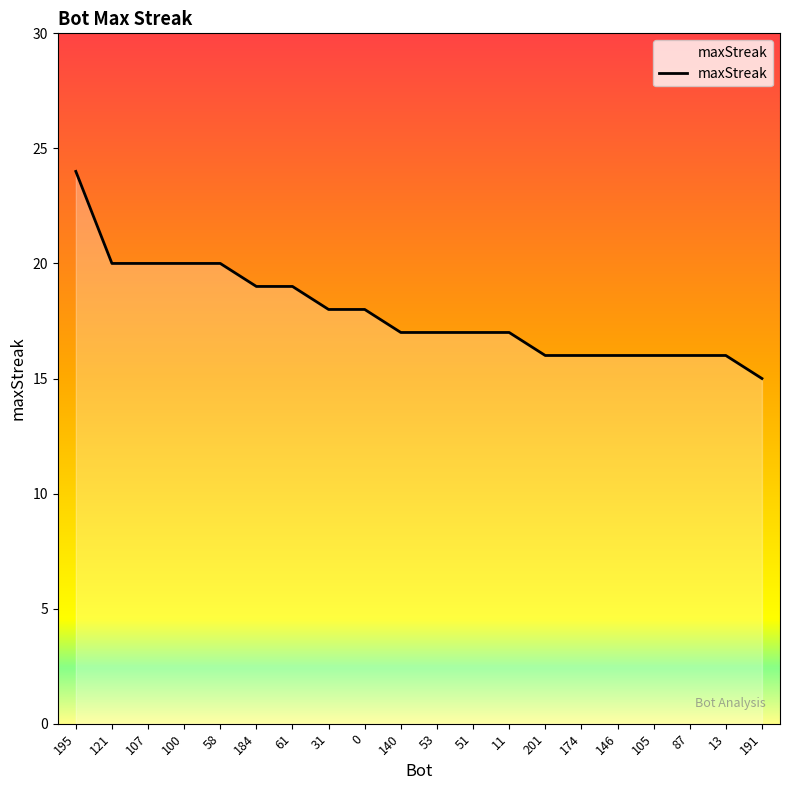

What is the ratio of the value at 0 to the value at 87?

1.1